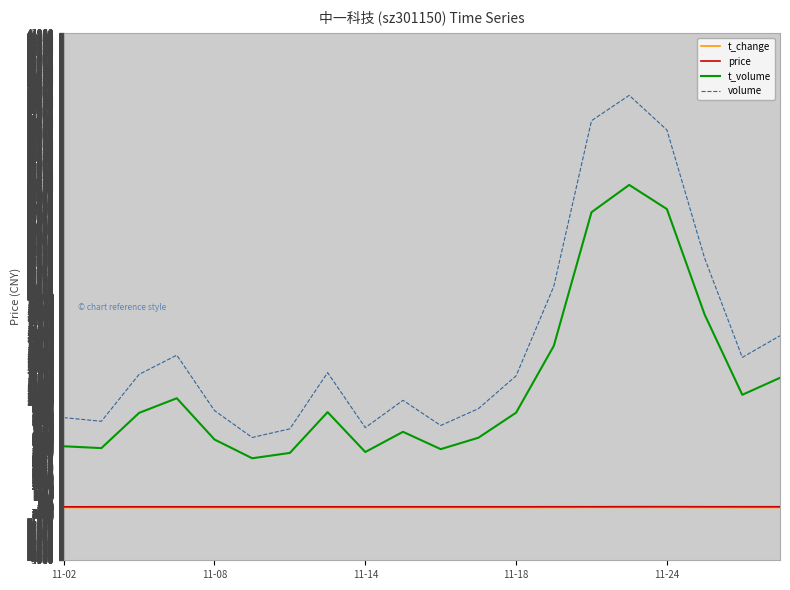

Which series has the widest spread of values?

volume